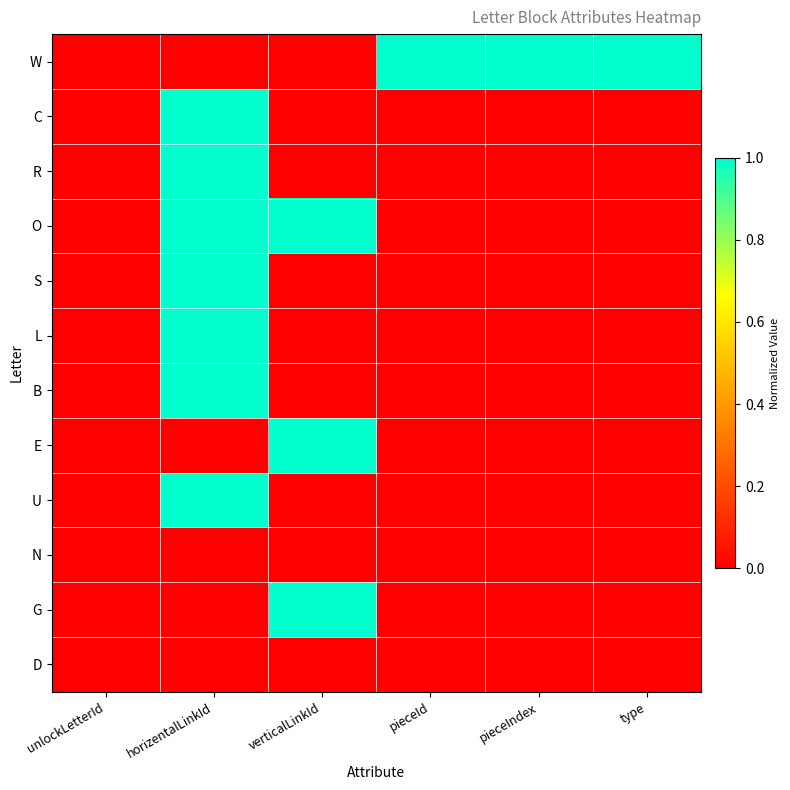

Rank the series by their maximum value, from highest to lowest.

W, L, G, U, E, B, S, O, R, C, N, D